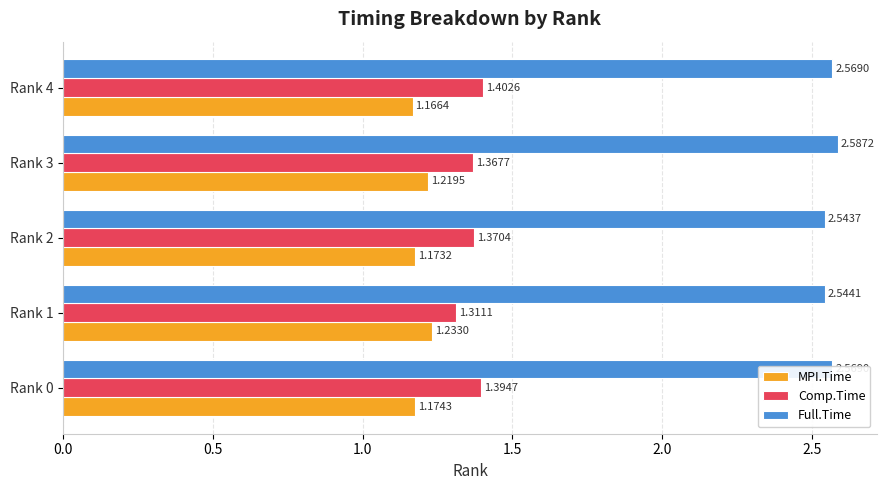

What is the total value across all series at Rank 3?

5.2